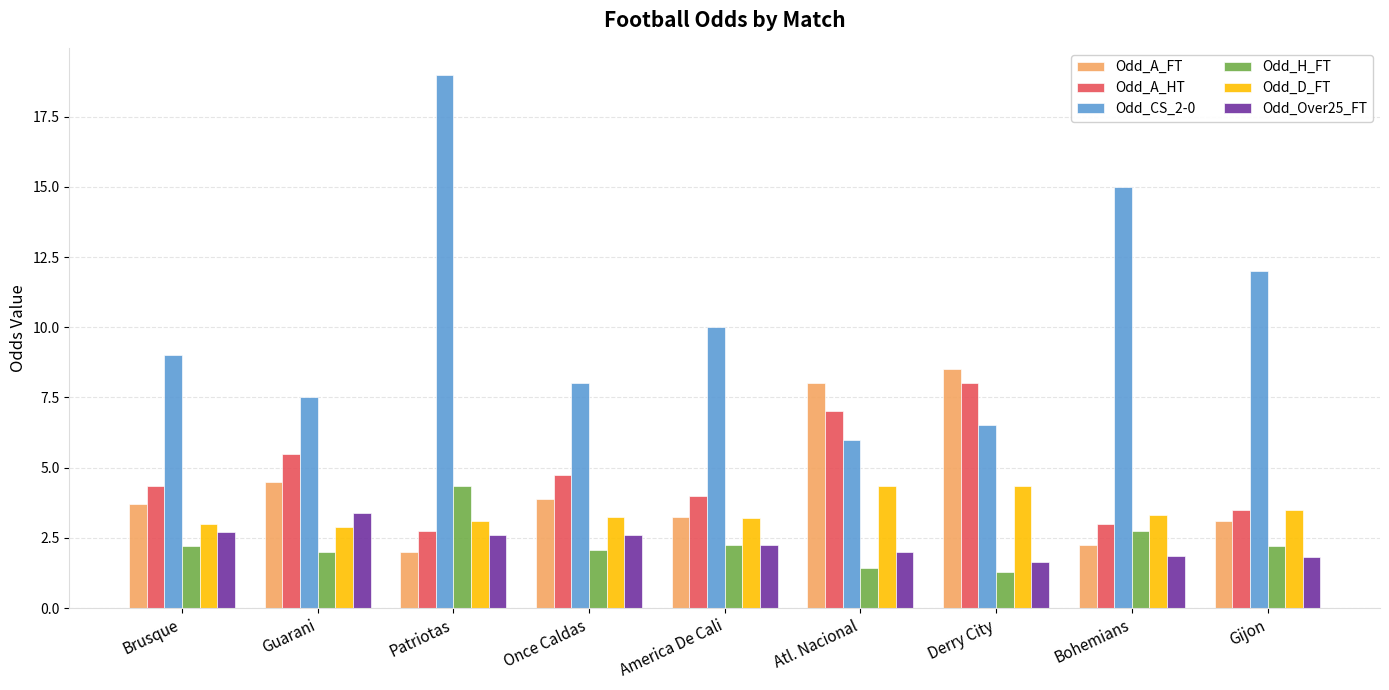

Is it true that Odd_H_FT equals 0.9 at Brusque?

False